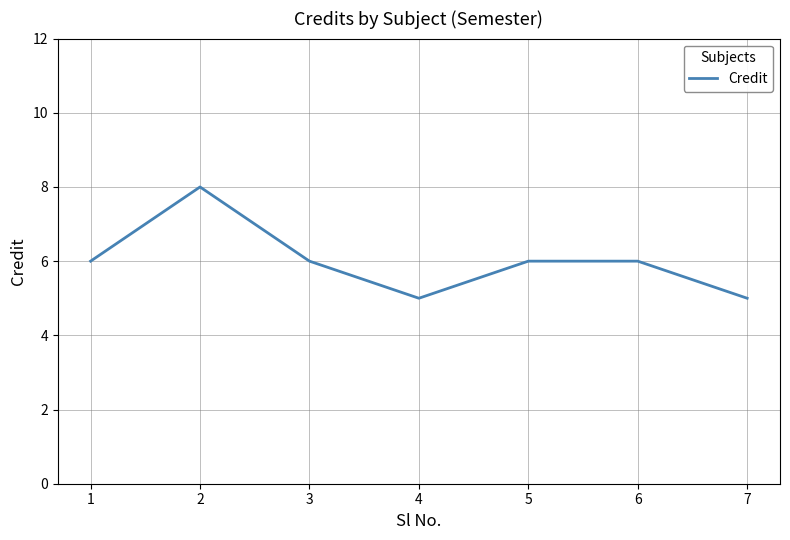

What is the minimum value shown in the chart?

5